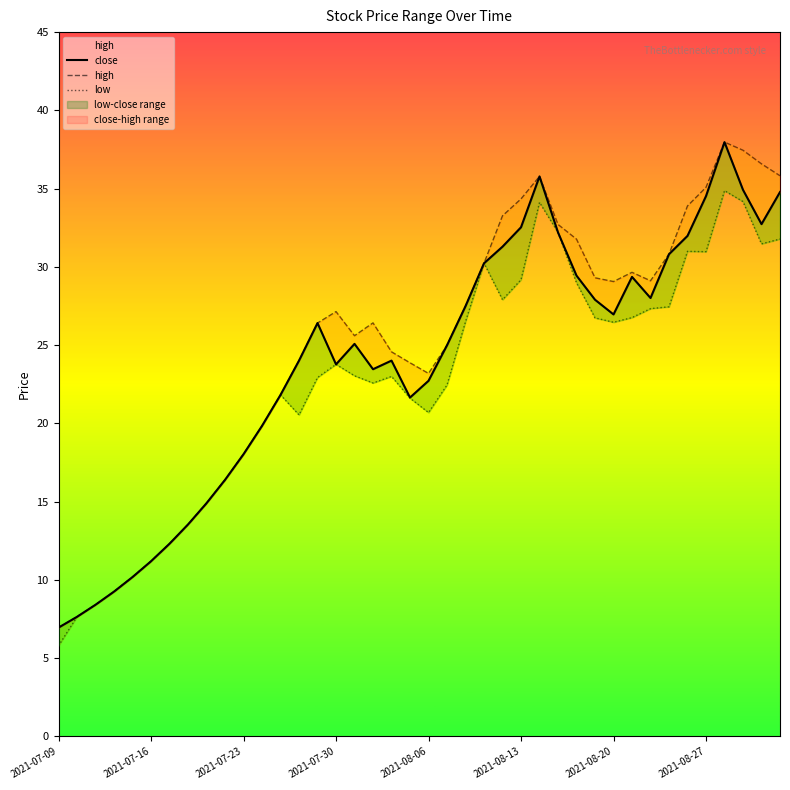

What is the difference between the maximum and second lowest values in the high series?

30.3